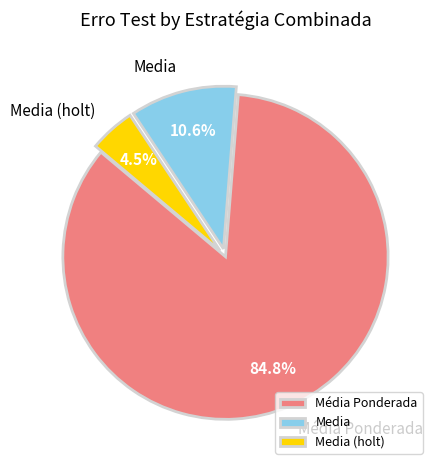

Which has a higher value, Media or Media (holt)?

Media